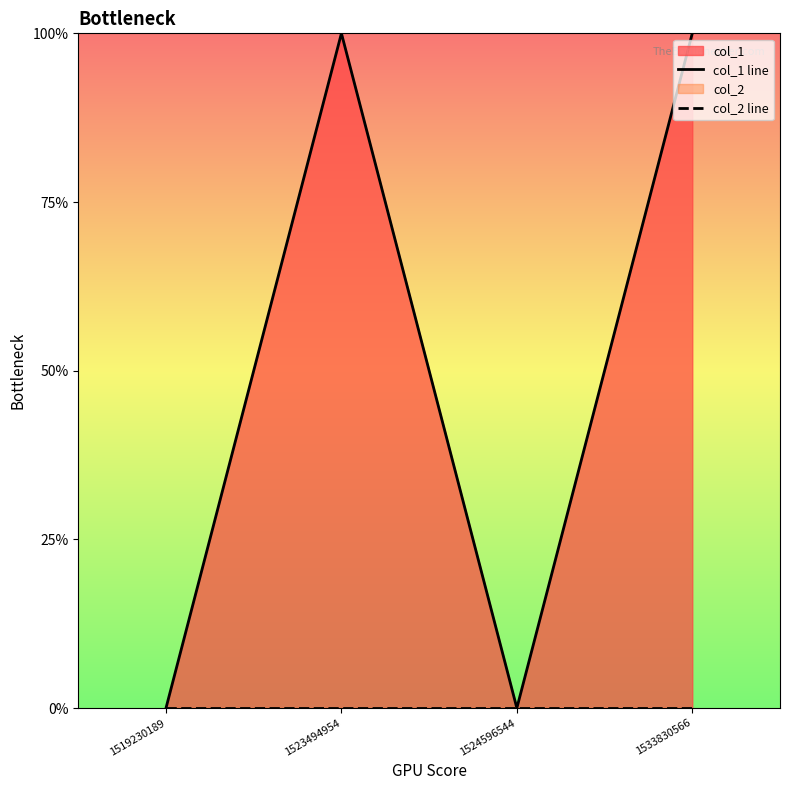

True or false: col_2 line and col_1 line cross at least once.

False